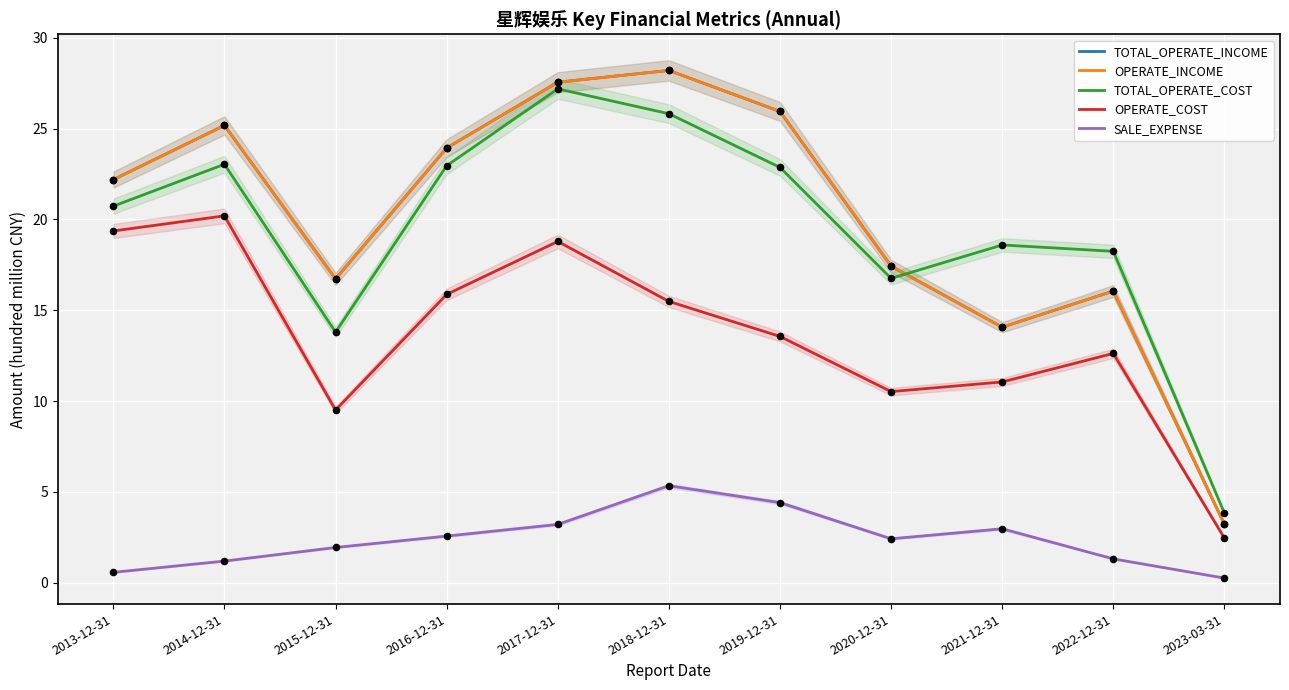

At how many categories does at least one series exceed 15?

10